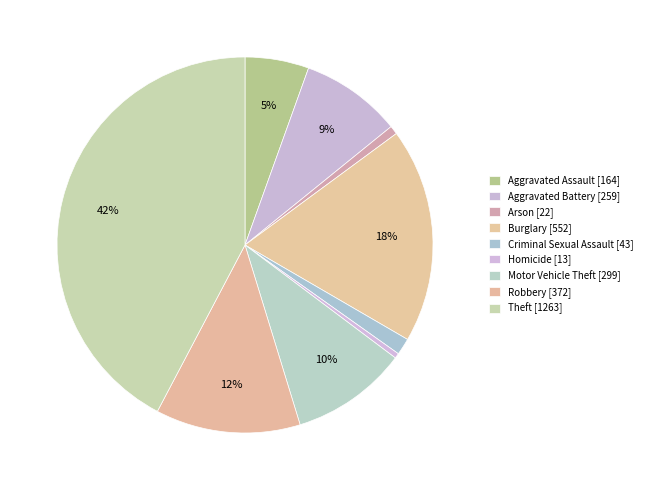

Is there any slice that represents more than half of the pie?

No